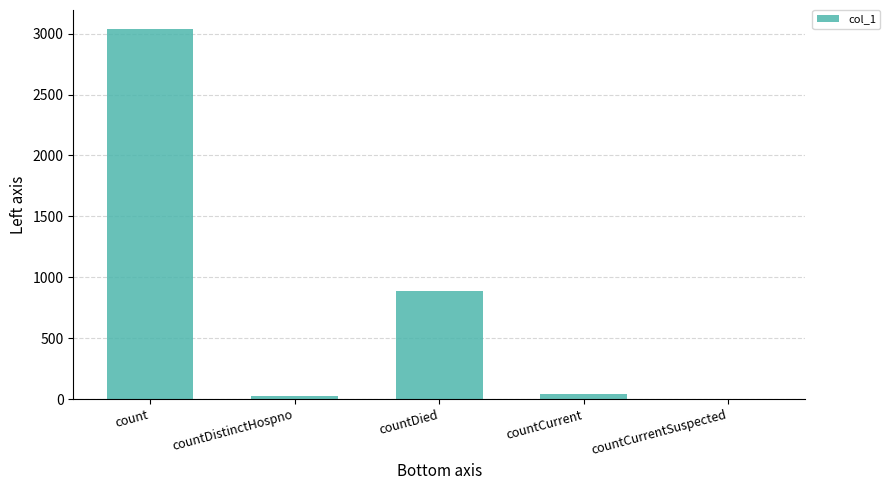

Which has a higher value, count or countCurrent?

count